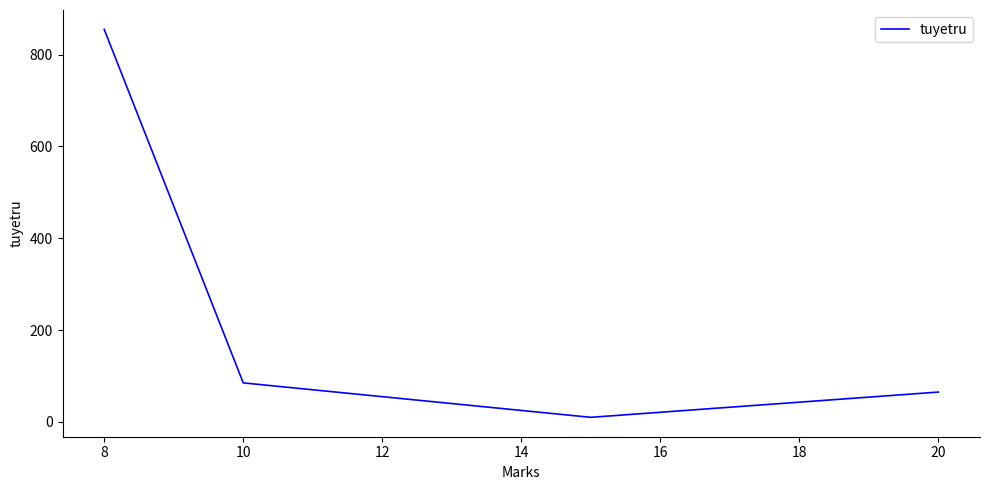

What is the sum of all values?

1015